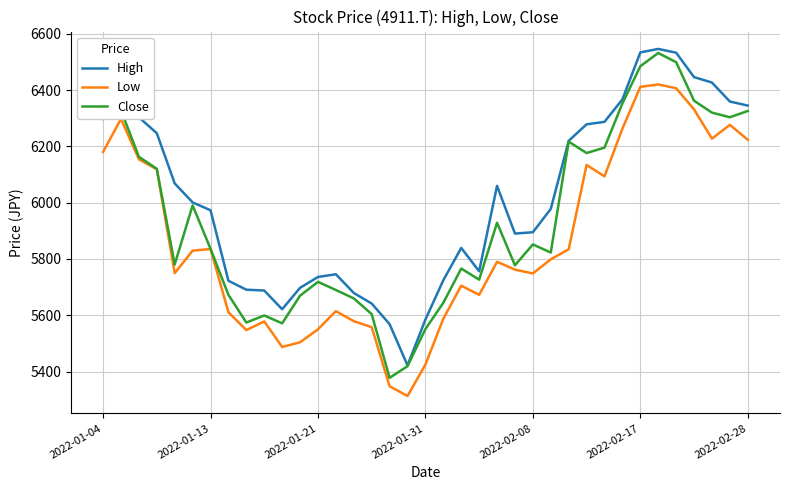

List the series in order of their overall mean, highest first.

High, Close, Low